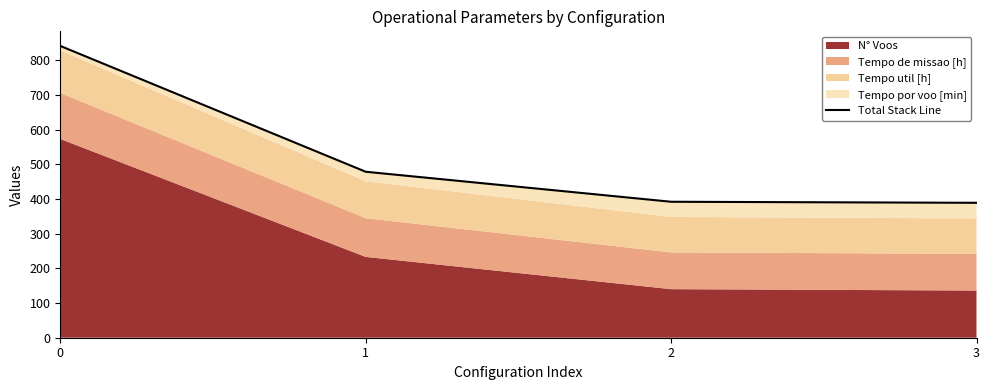

What is the difference between the second highest and minimum values?

89.6